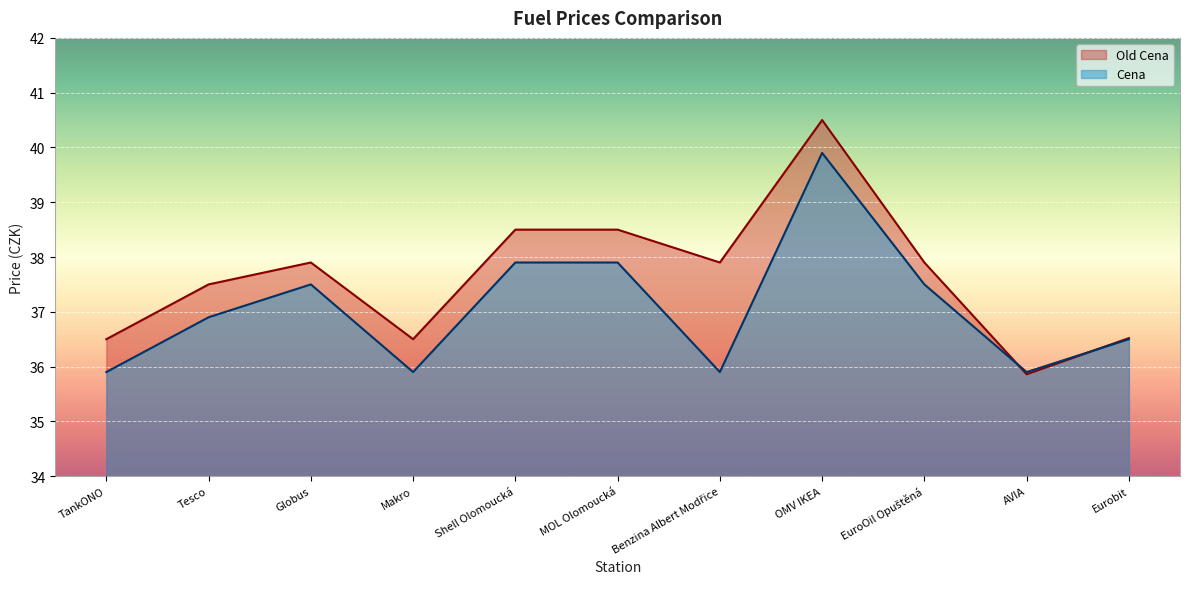

What is the label of the 7th point from the right?

Shell Olomoucká